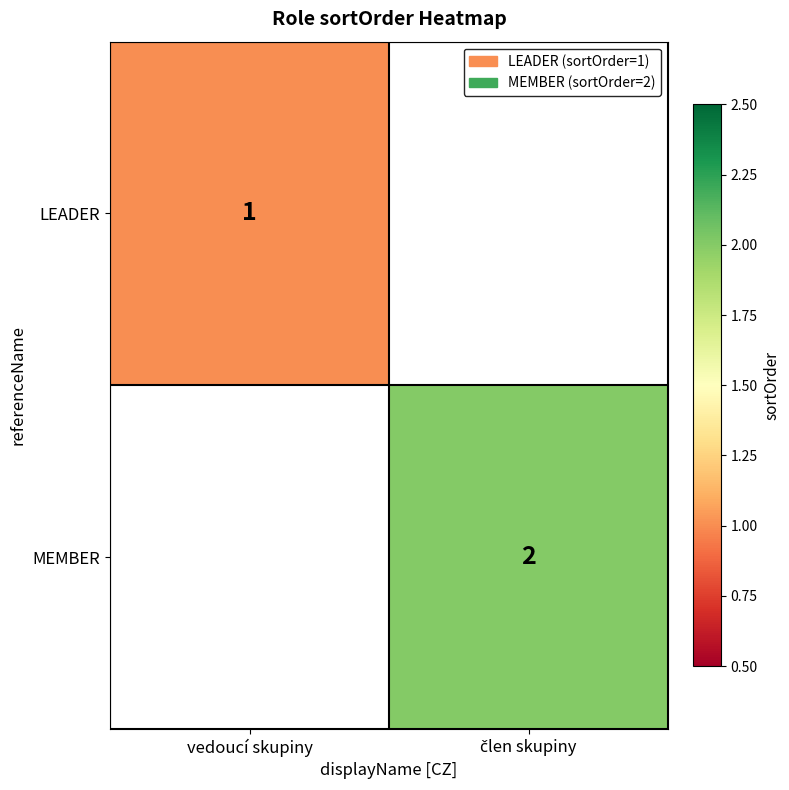

Count the number of categories in the chart.

2